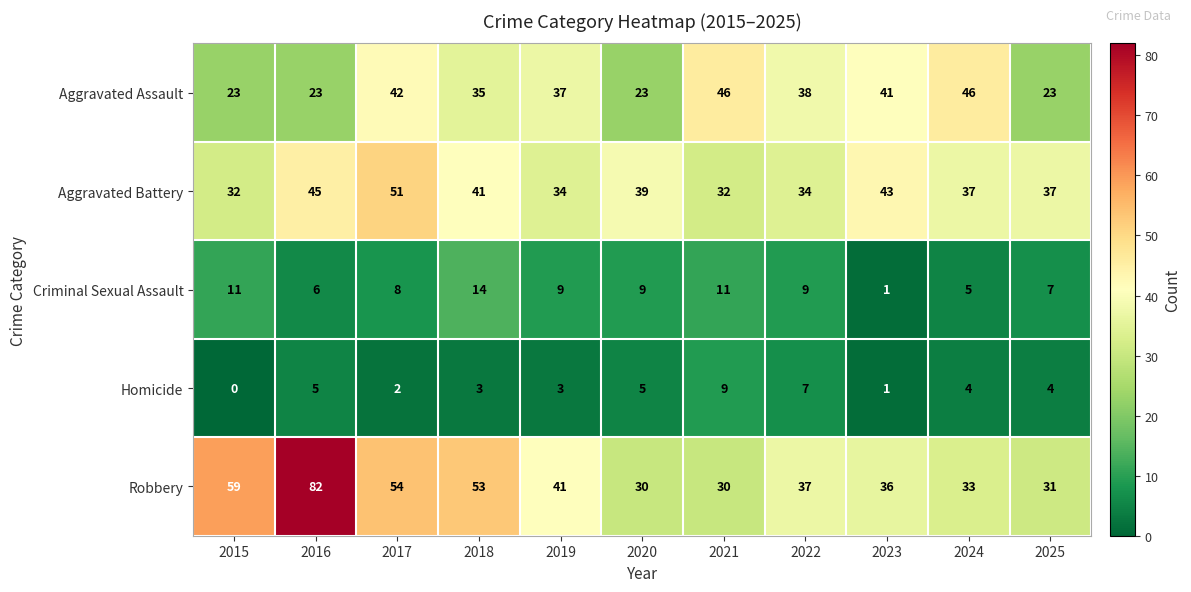

What is the sum of the Homicide values at 2023 and 2022?

8